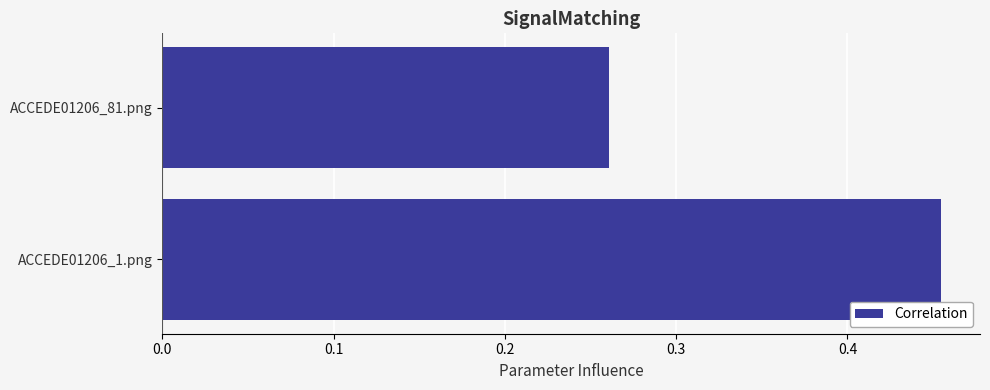

True or false: the data shows 0.5 at ACCEDE01206_81.png.

False